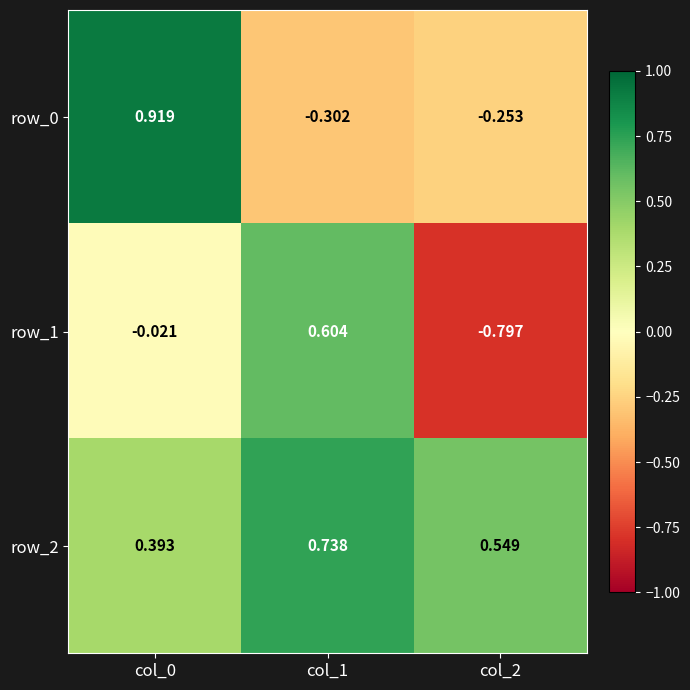

Is the value of row_2 at col_2 greater than the value of row_0 at col_2?

Yes